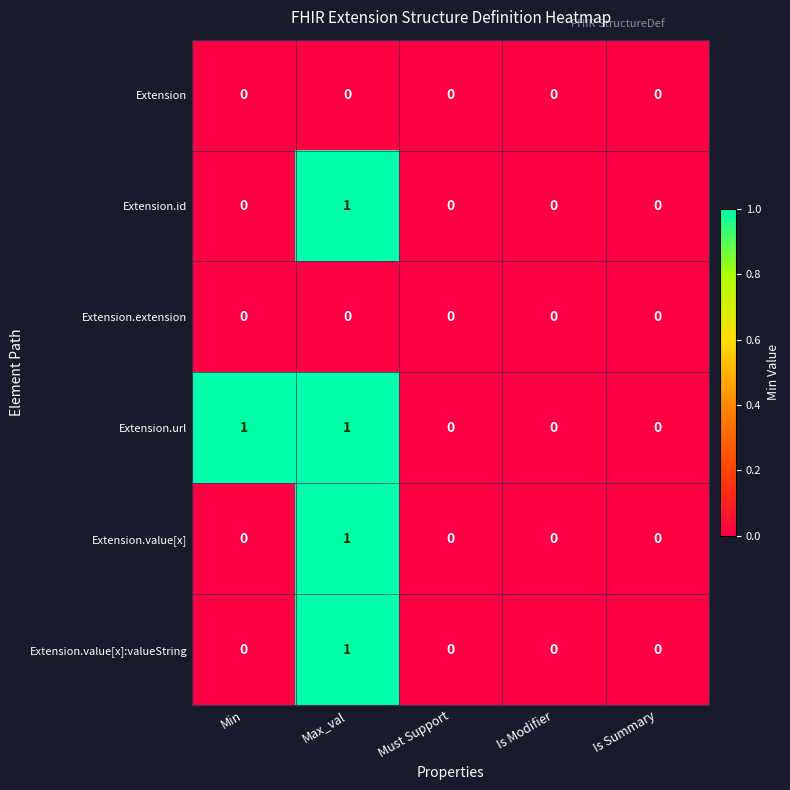

Reading left to right, what are all the values shown in this chart?

Extension: 0	0	0	0	0
Extension.id: 0	1	0	0	0
Extension.extension: 0	0	0	0	0
Extension.url: 1	1	0	0	0
Extension.value[x]: 0	1	0	0	0
Extension.value[x]:valueString: 0	1	0	0	0